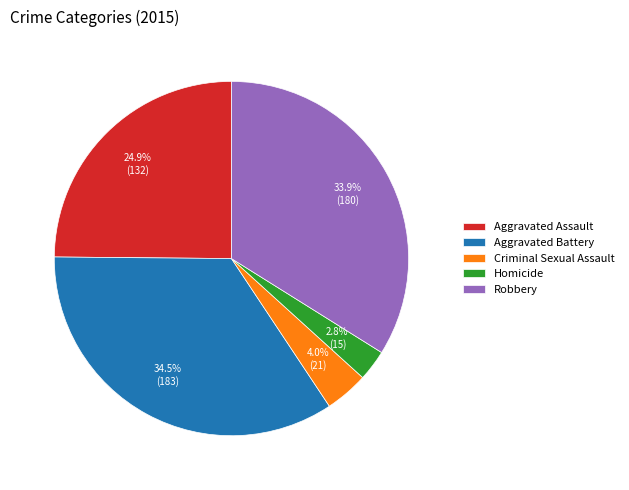

What is the ratio of the value at Homicide to the value at Aggravated Battery?

0.1